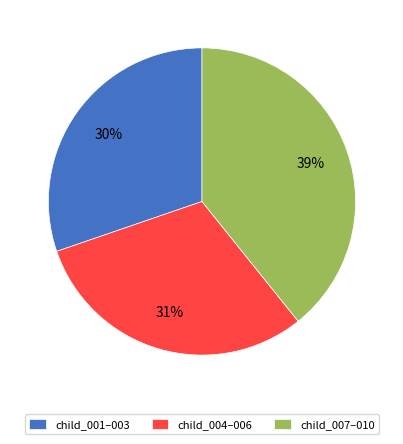

Approximately how many times larger is the value at child_001–003 compared to child_007–010?

0.8